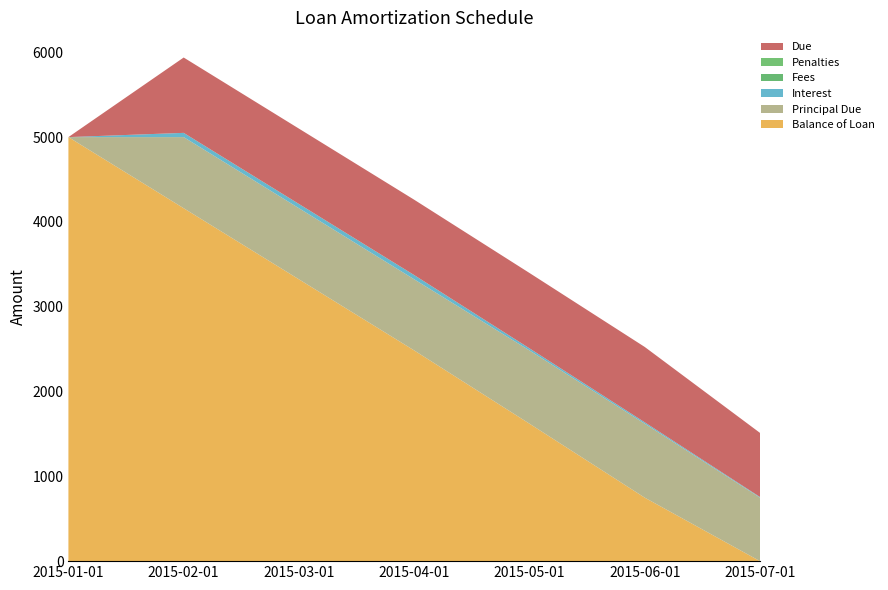

Reading left to right, list all the values displayed in this chart.

Balance of Loan: 5000.0	4161.5	3323.0	2484.5	1620.9	748.6	0.0
Principal Due: 0.0	838.5	838.5	838.5	863.6	872.3	748.6
Interest: 0.0	50.0	50.0	50.0	24.9	16.2	7.5
Fees: 0.0	0.0	0.0	0.0	0.0	0.0	0.0
Penalties: 0.0	0.0	0.0	0.0	0.0	0.0	0.0
Due: 0.0	888.5	888.5	888.5	888.5	888.5	756.1